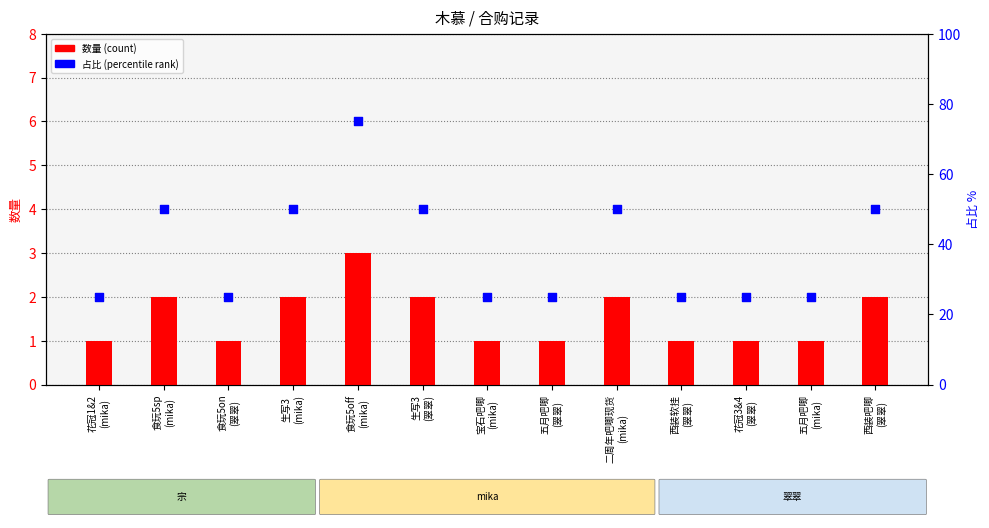

Is the value of 数量 (count) at 食玩5sp
(mika) greater than the value of 占比 (percentile) at 食玩5sp
(mika)?

No